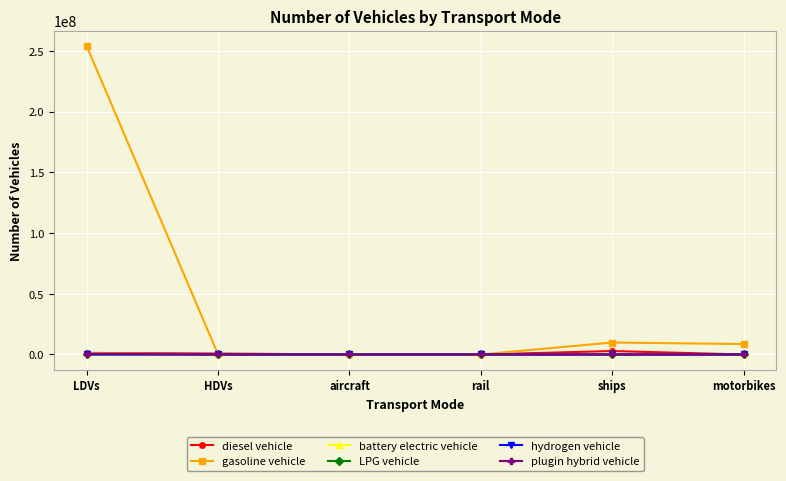

True or false: LPG vehicle has more than 2 points higher than both neighbors.

False